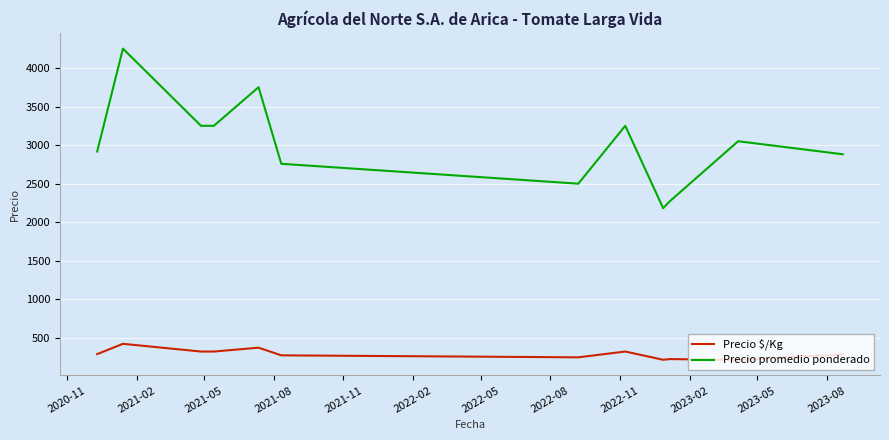

List the series in order of their overall mean, lowest first.

Precio $/Kg, Precio promedio ponderado